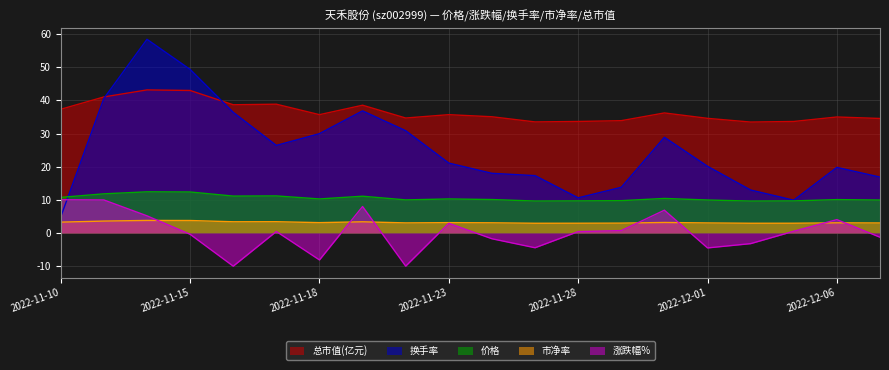

What is the total value across all series at 2022-11-24?

64.5